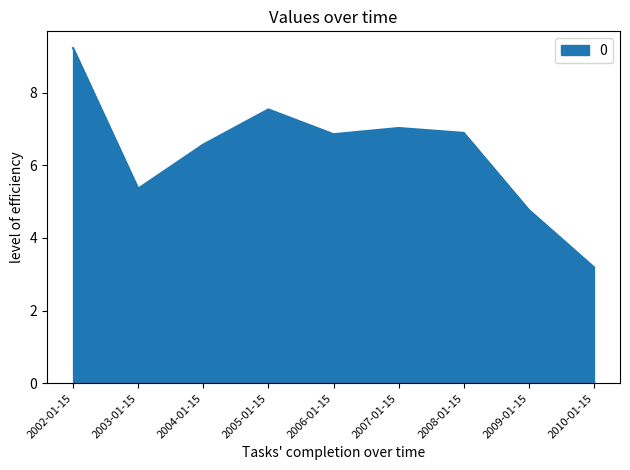

At which label does the data first exceed 6?

2002-01-15